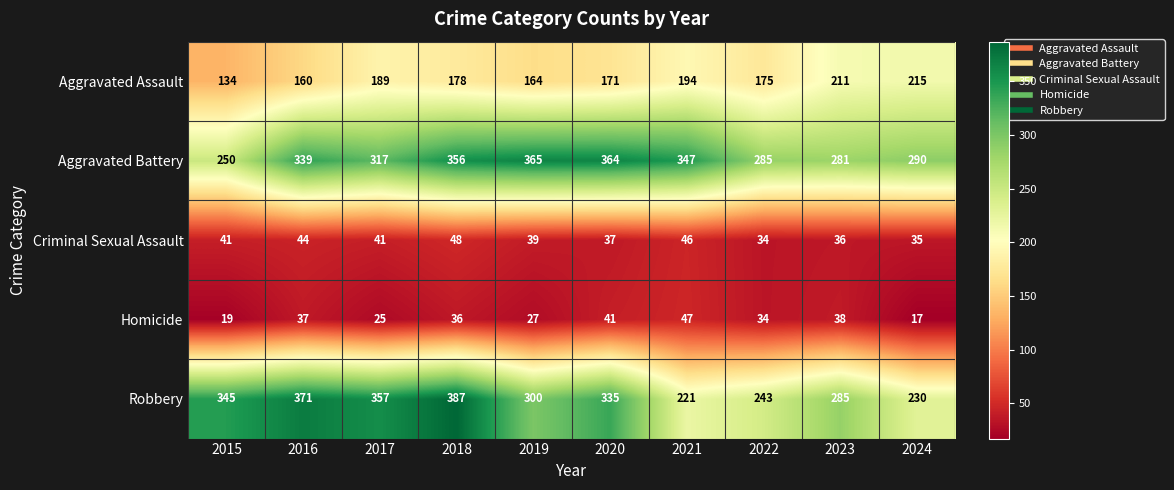

Between 2017 and 2023, which series saw the biggest shift?

Robbery